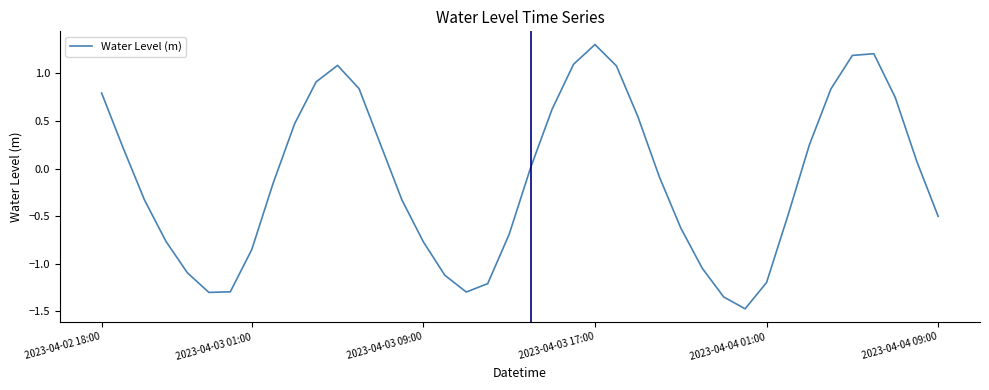

What is the minimum value shown in the chart?

-1.5